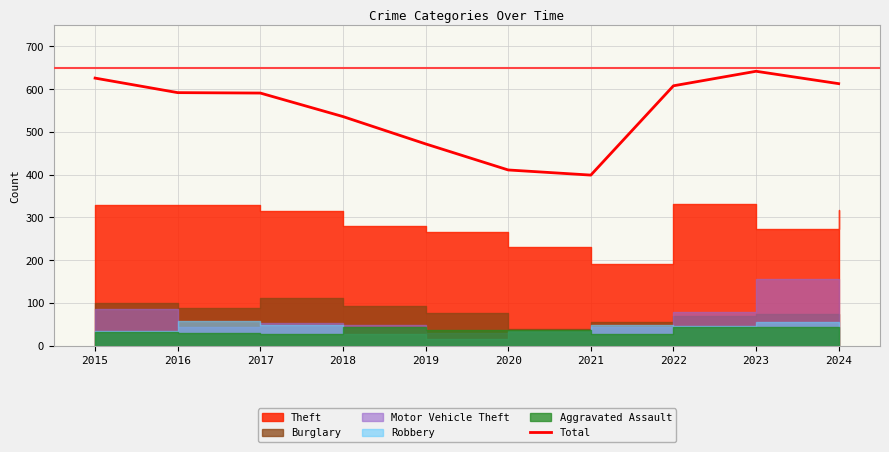

What is the value of the 10th point from the left?

613